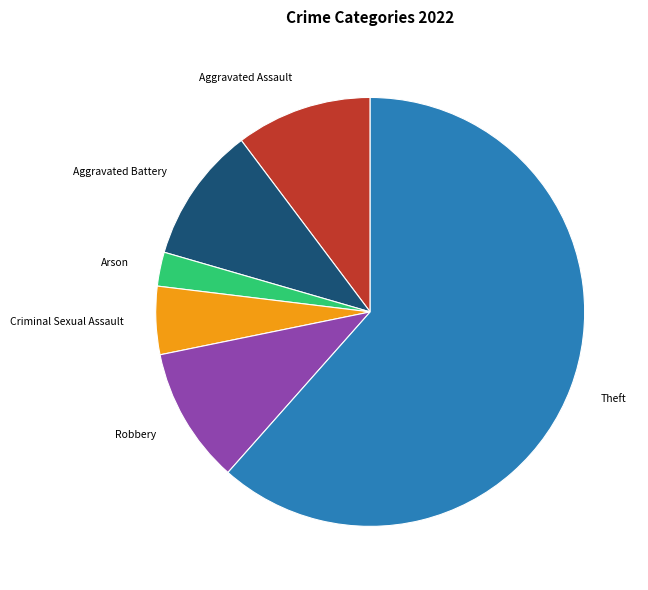

How many slices are in this pie chart?

6